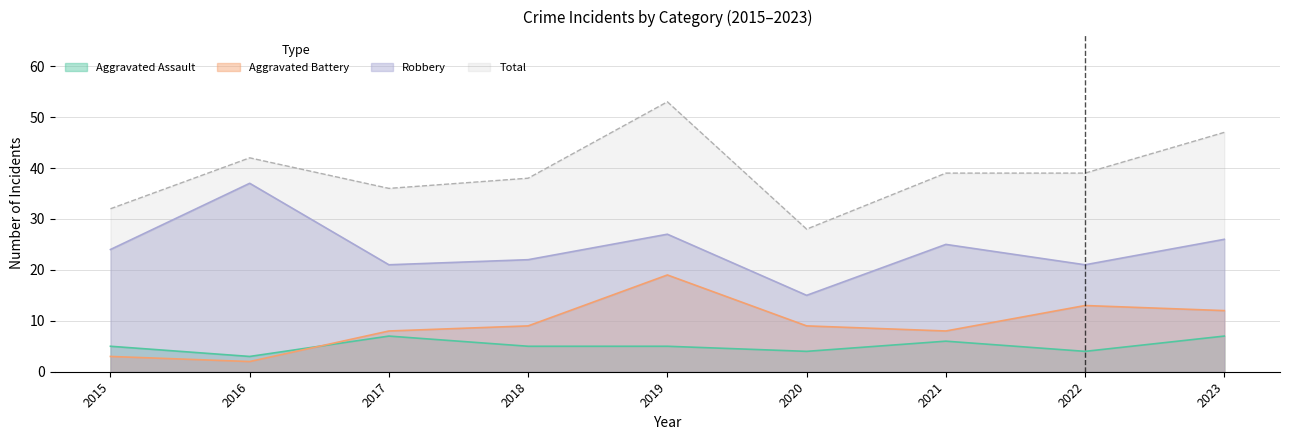

True or false: Robbery and Aggravated Battery cross at least once.

False